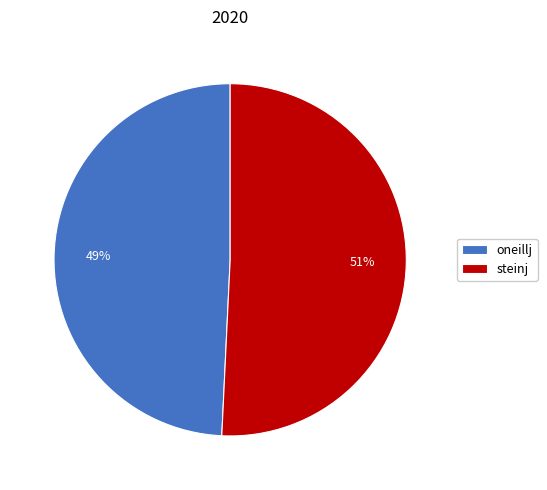

Between oneillj and steinj, which is larger?

steinj